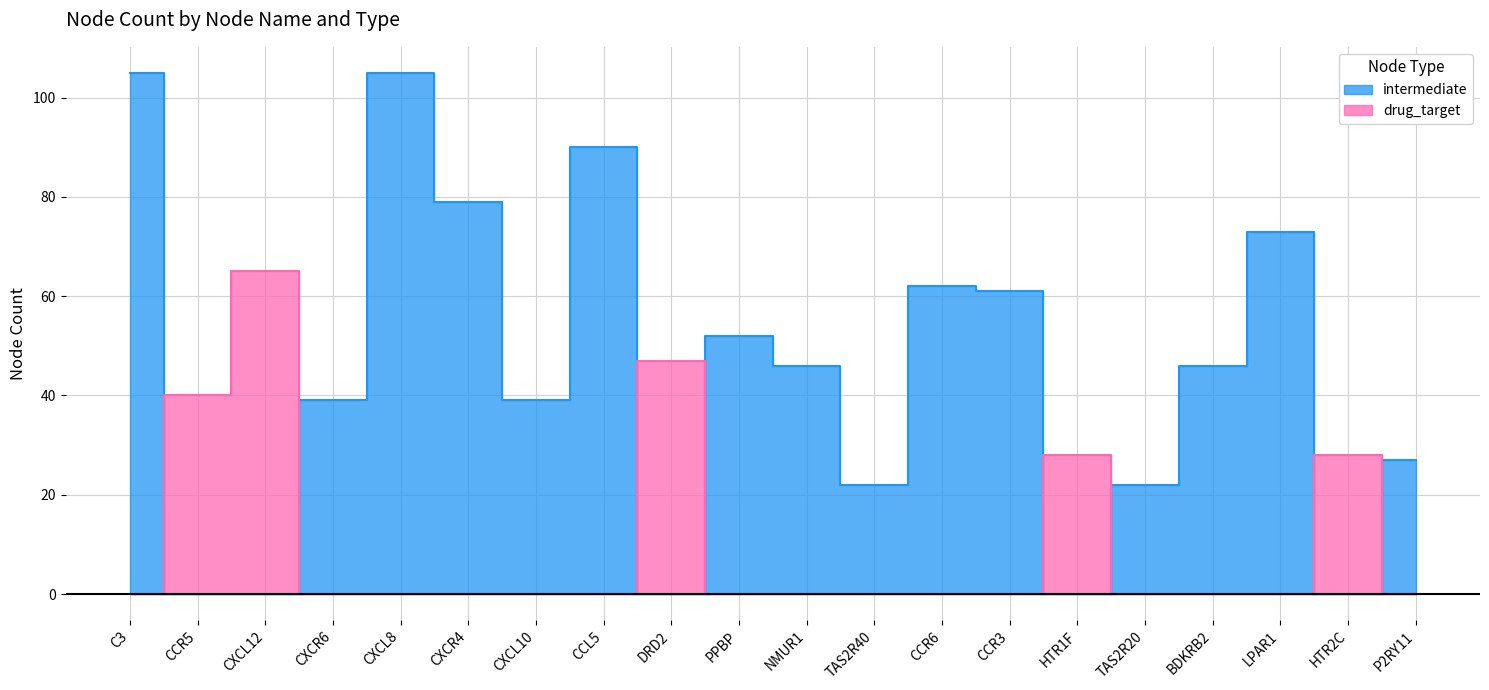

How many series are shown in this chart?

2